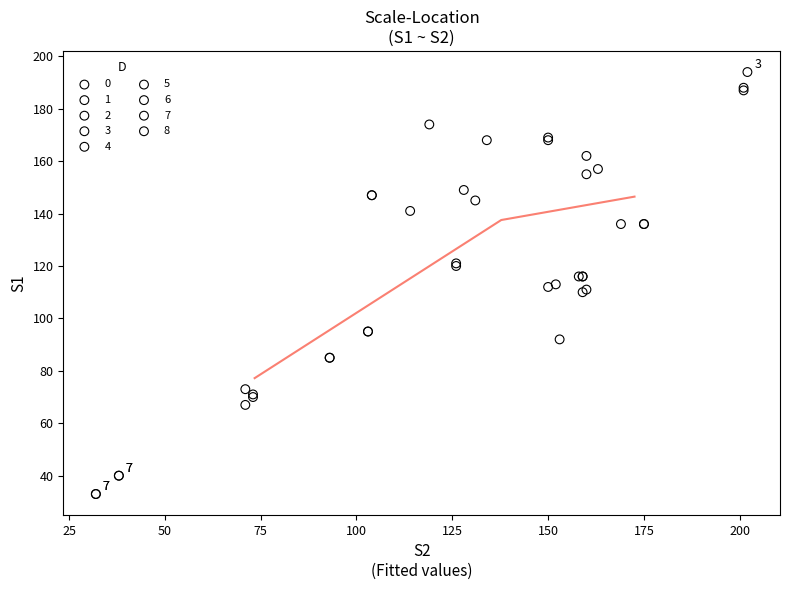

Which series contains the lowest Y value?

7